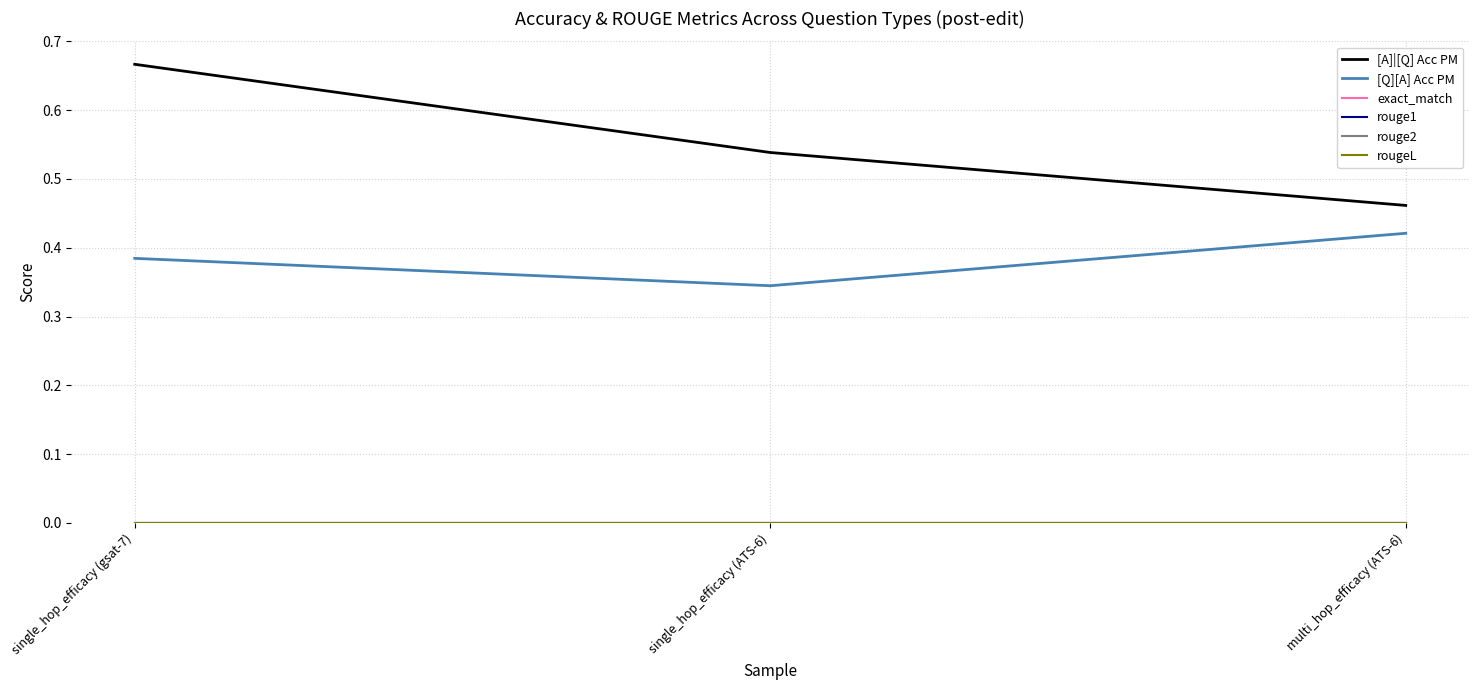

Rank the categories by exact_match value from highest to lowest.

single_hop_efficacy (gsat-7), single_hop_efficacy (ATS-6), multi_hop_efficacy (ATS-6)